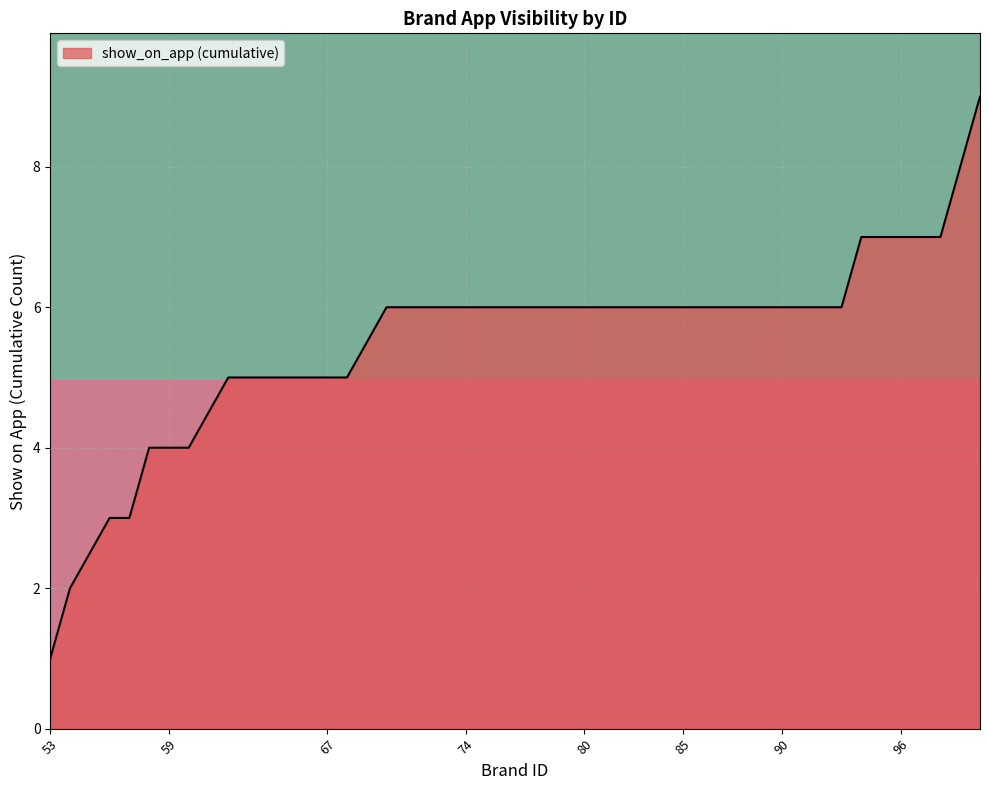

What is the maximum value for show_on_app (cumulative)?

9